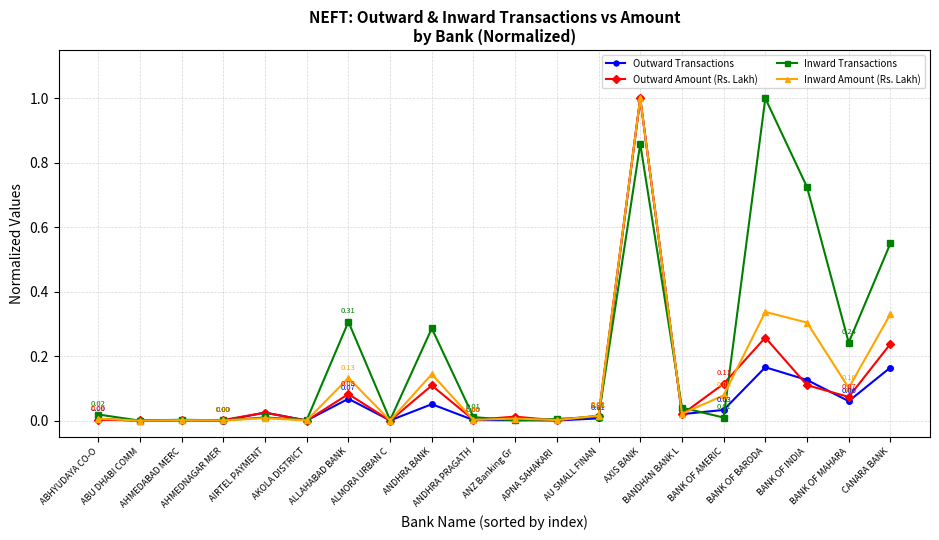

What is the difference between the maximum and minimum values in the Outward Transactions series?

1.0